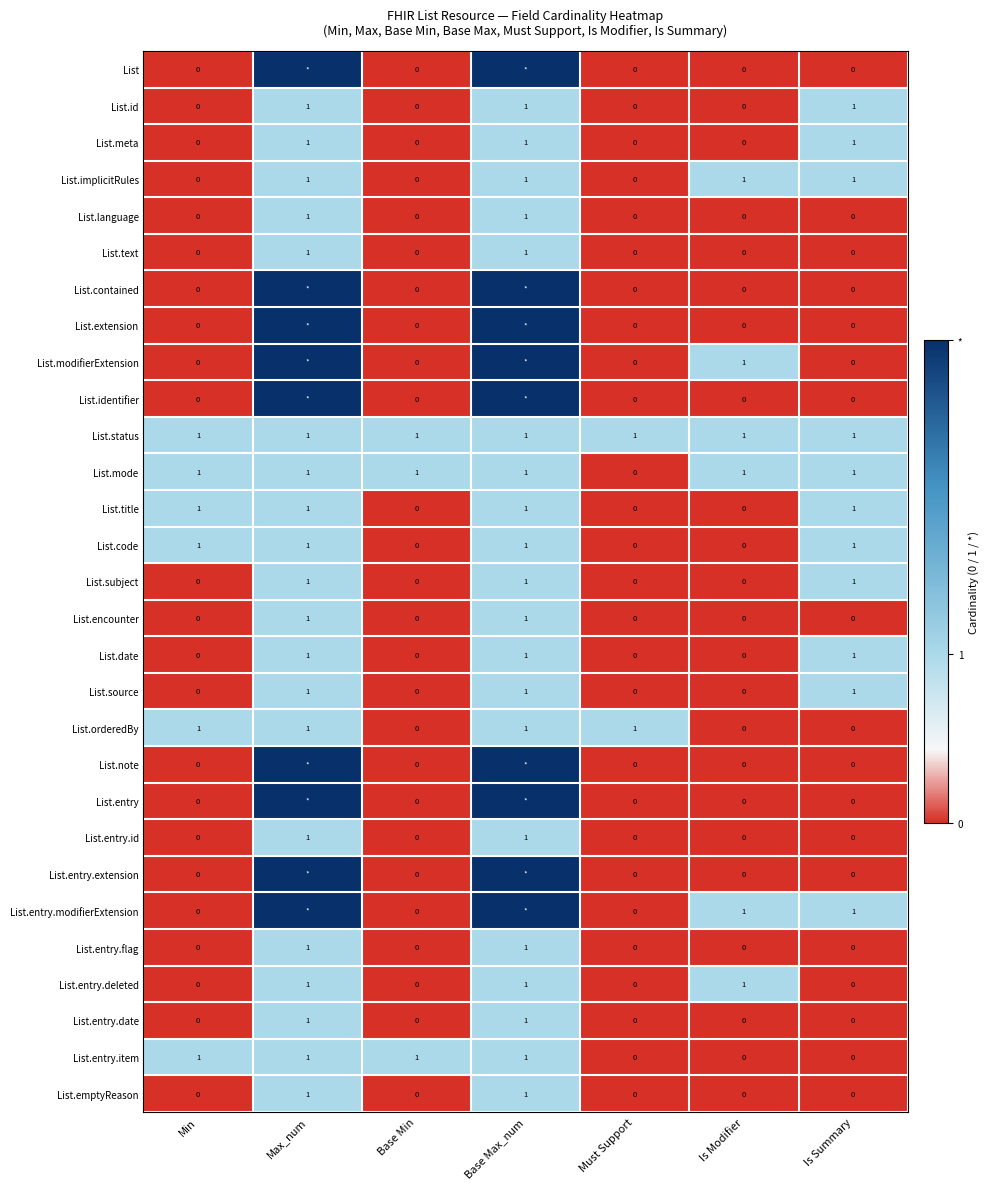

Count the List.language values in the range 0 to 1.

7